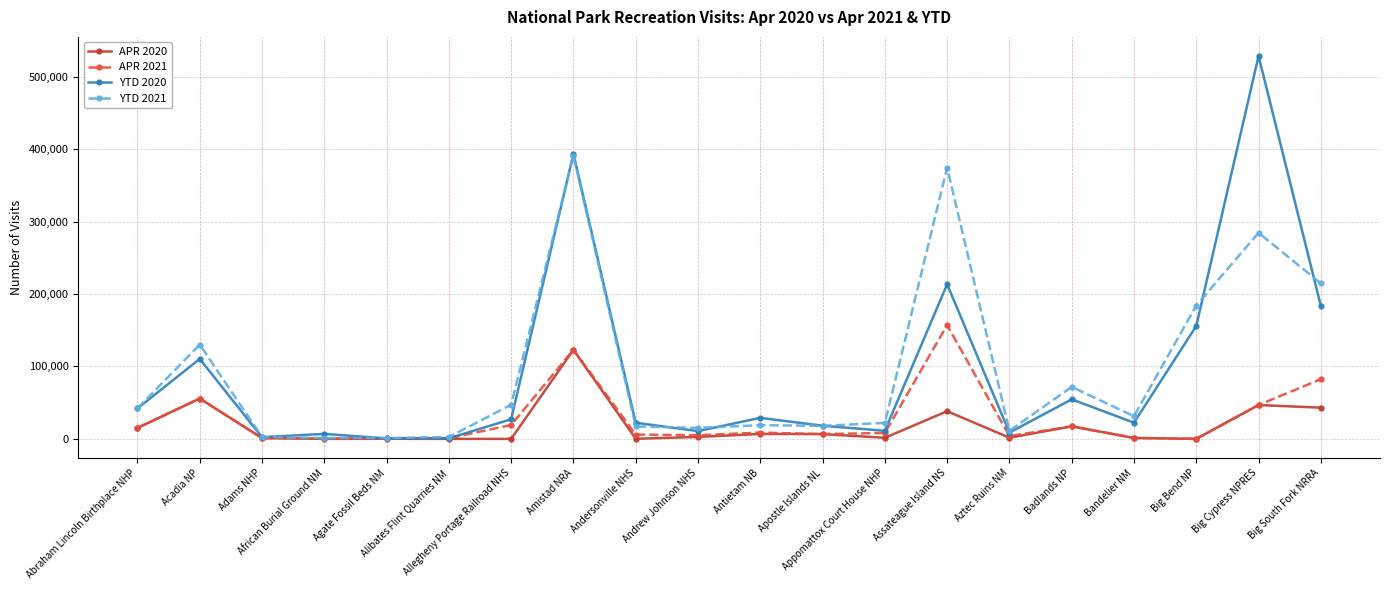

What position from the left is Andersonville NHS?

9